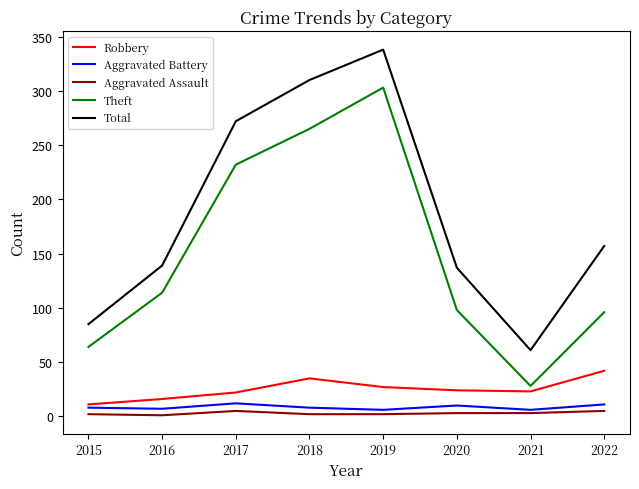

True or false: Robbery has a value of 23 at 2021.

True